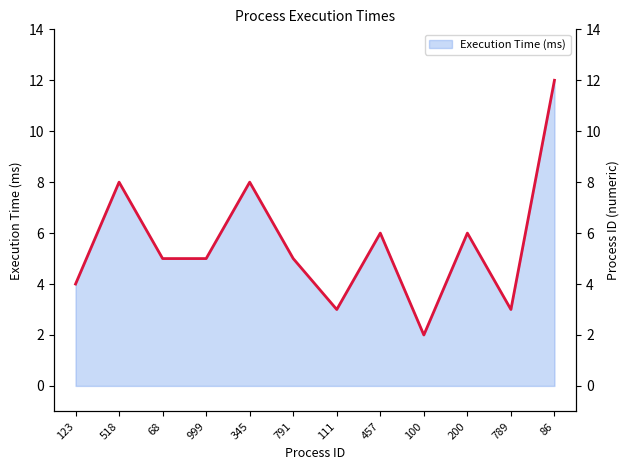

Between 345 and 999, which is larger?

345